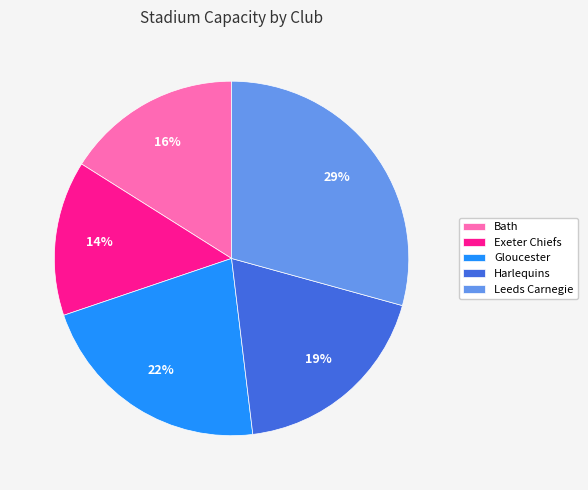

Is the sum of Exeter Chiefs and Leeds Carnegie greater than half?

No